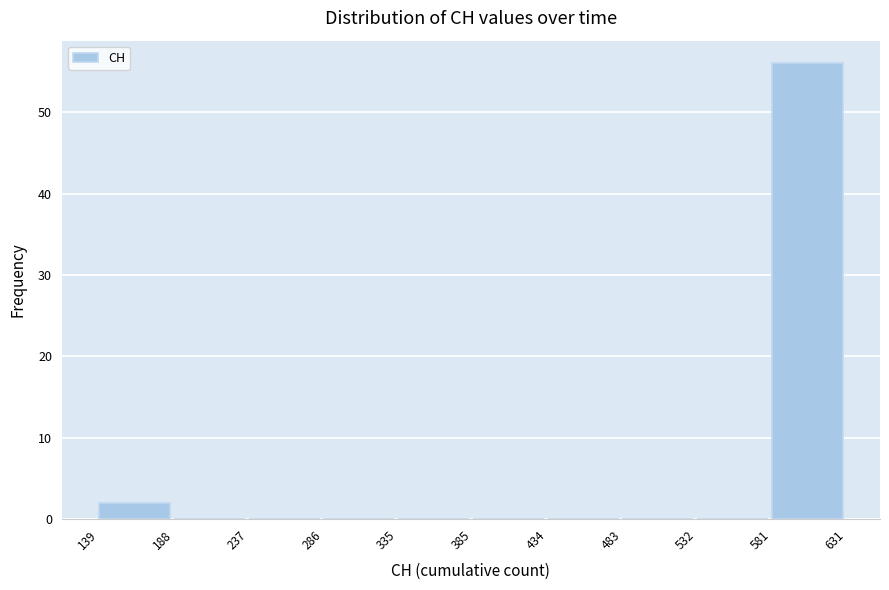

Reading left to right, transcribe this chart: for each bar, give the range it covers on the x-axis and its height. The values are not printed on the chart, so give them approximately, as read against the axis.

139 to 188: 2
188 to 237: 0
237 to 286: 0
286 to 335: 0
335 to 385: 0
385 to 434: 0
434 to 483: 0
483 to 532: 0
532 to 581: 0
581 to 631: 56